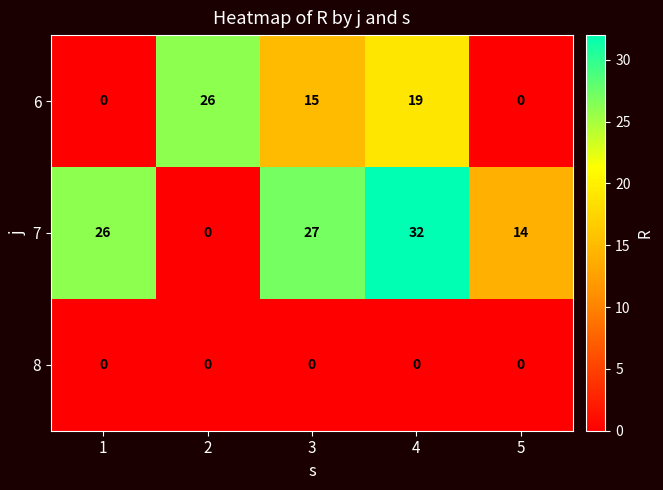

List the series in order of their peak value, highest first.

7, 6, 8